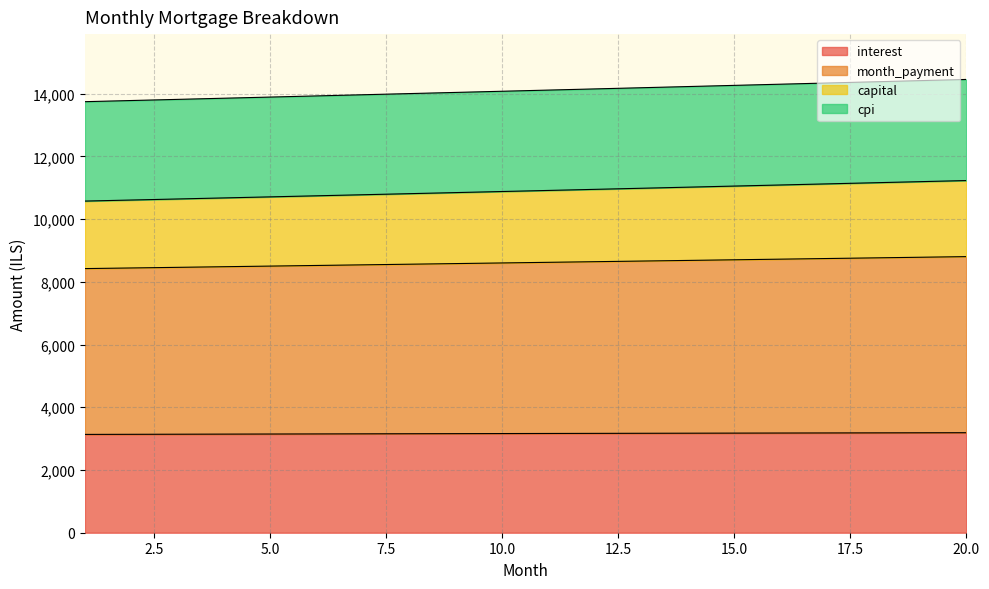

Which has a higher value, 20 or 19?

20